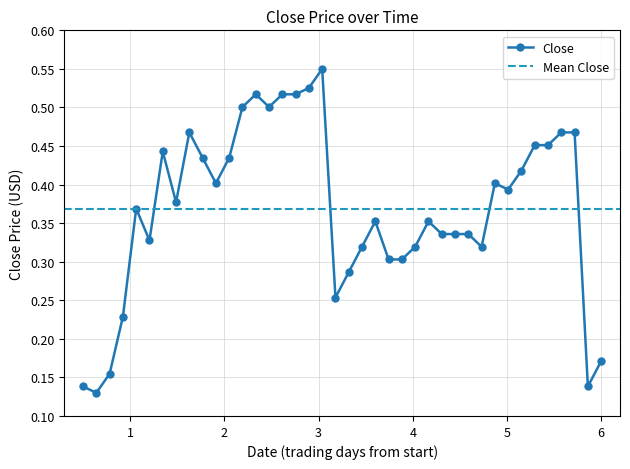

How many points are lower than both their immediate neighbors (excluding endpoints)?

9